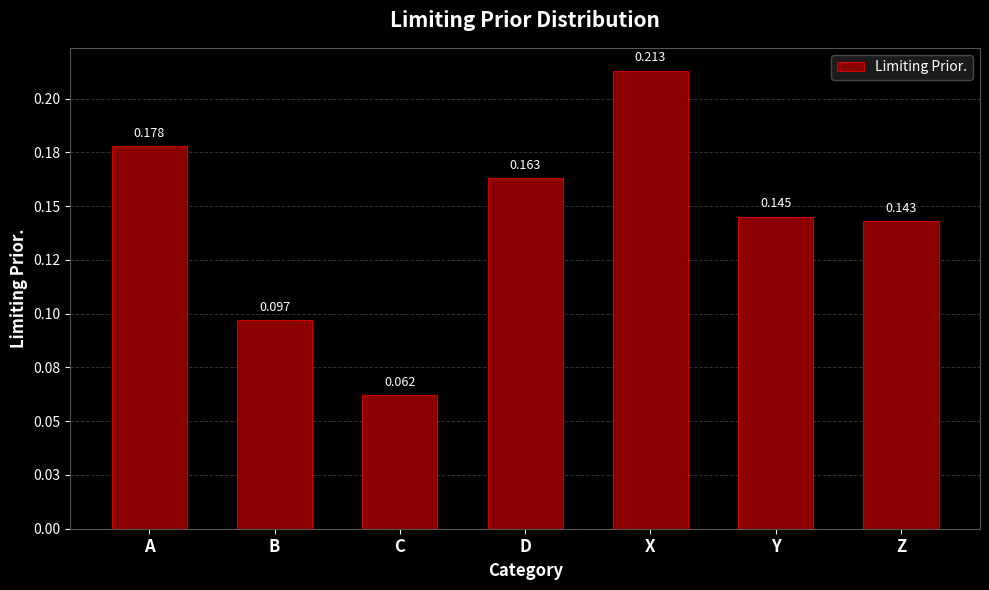

Reading left to right, transcribe all the data shown in this chart.

A=0.2	B=0.1	C=0.1	D=0.2	X=0.2	Y=0.1	Z=0.1